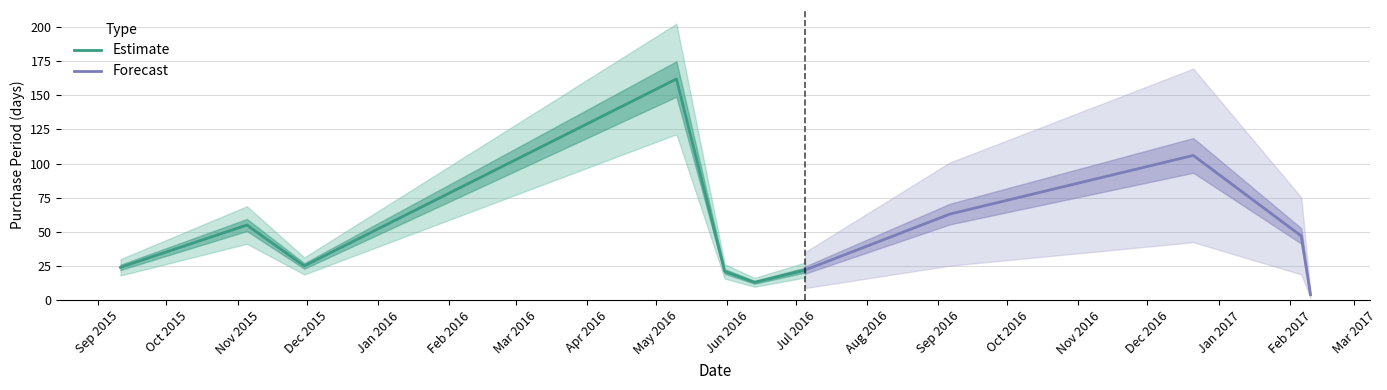

How many points are lower than both their immediate neighbors (excluding endpoints)?

2